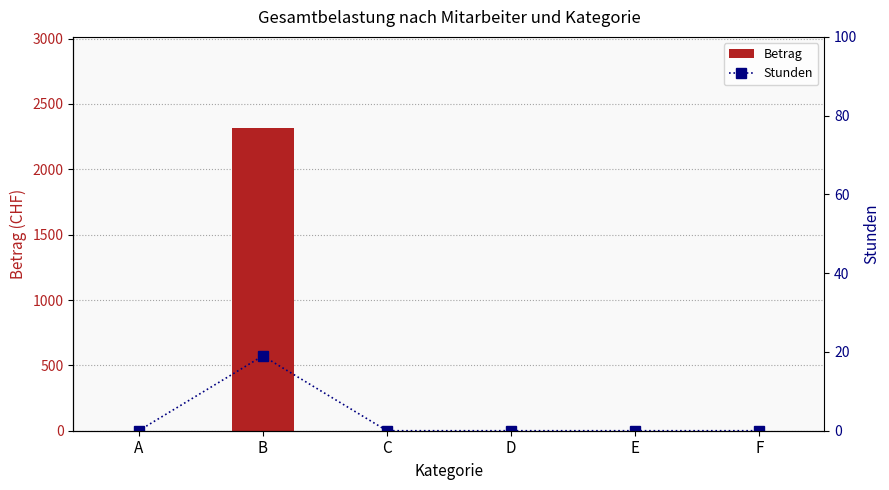

Reading left to right, extract all data points from this chart.

Betrag: 0	2318	0	0	0	0
Stunden: 0	19	0	0	0	0